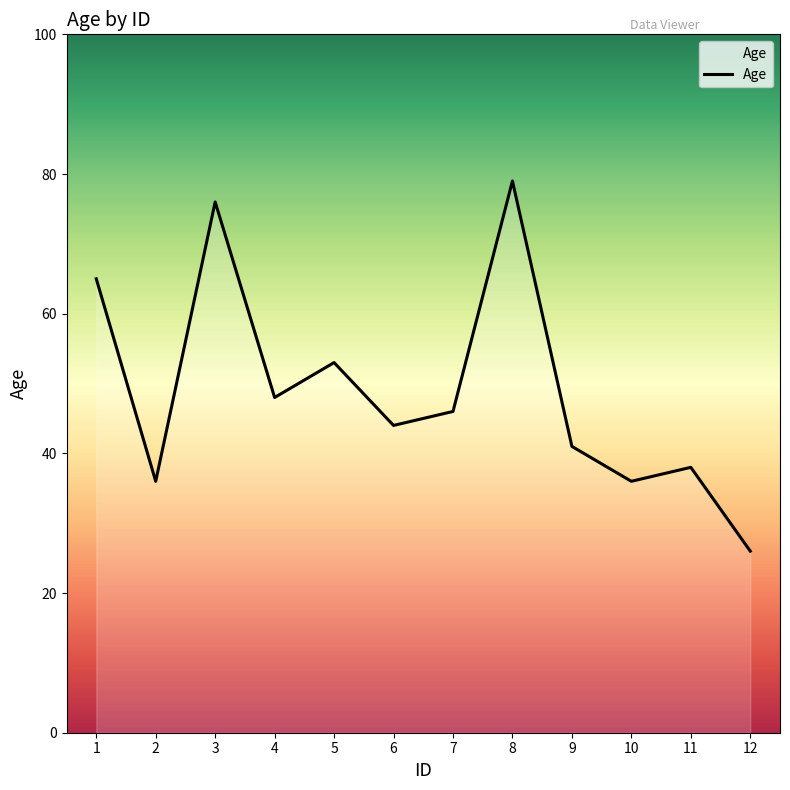

Count the number of data series in this chart.

1